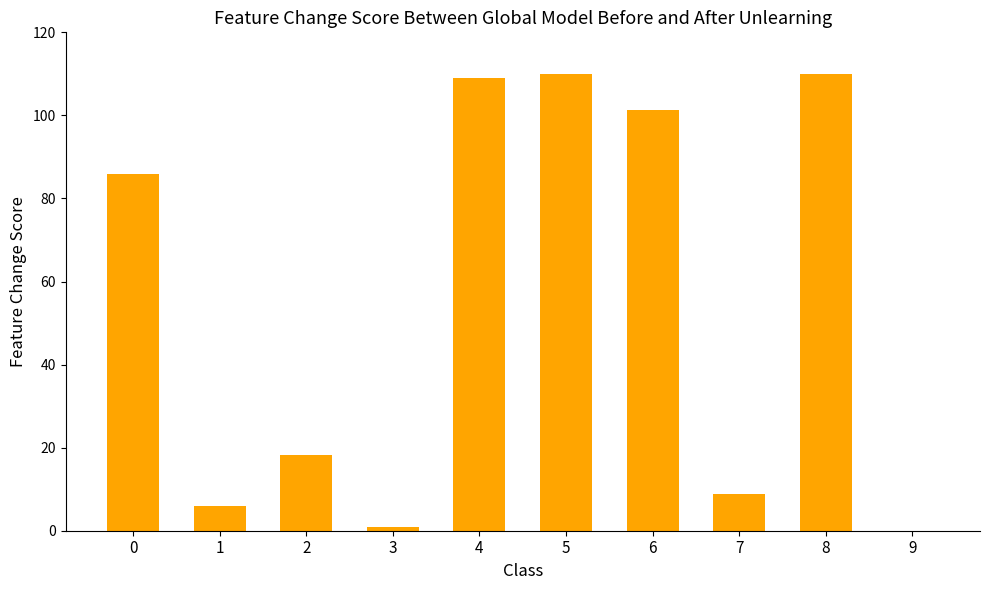

Read the value at 2.

18.1